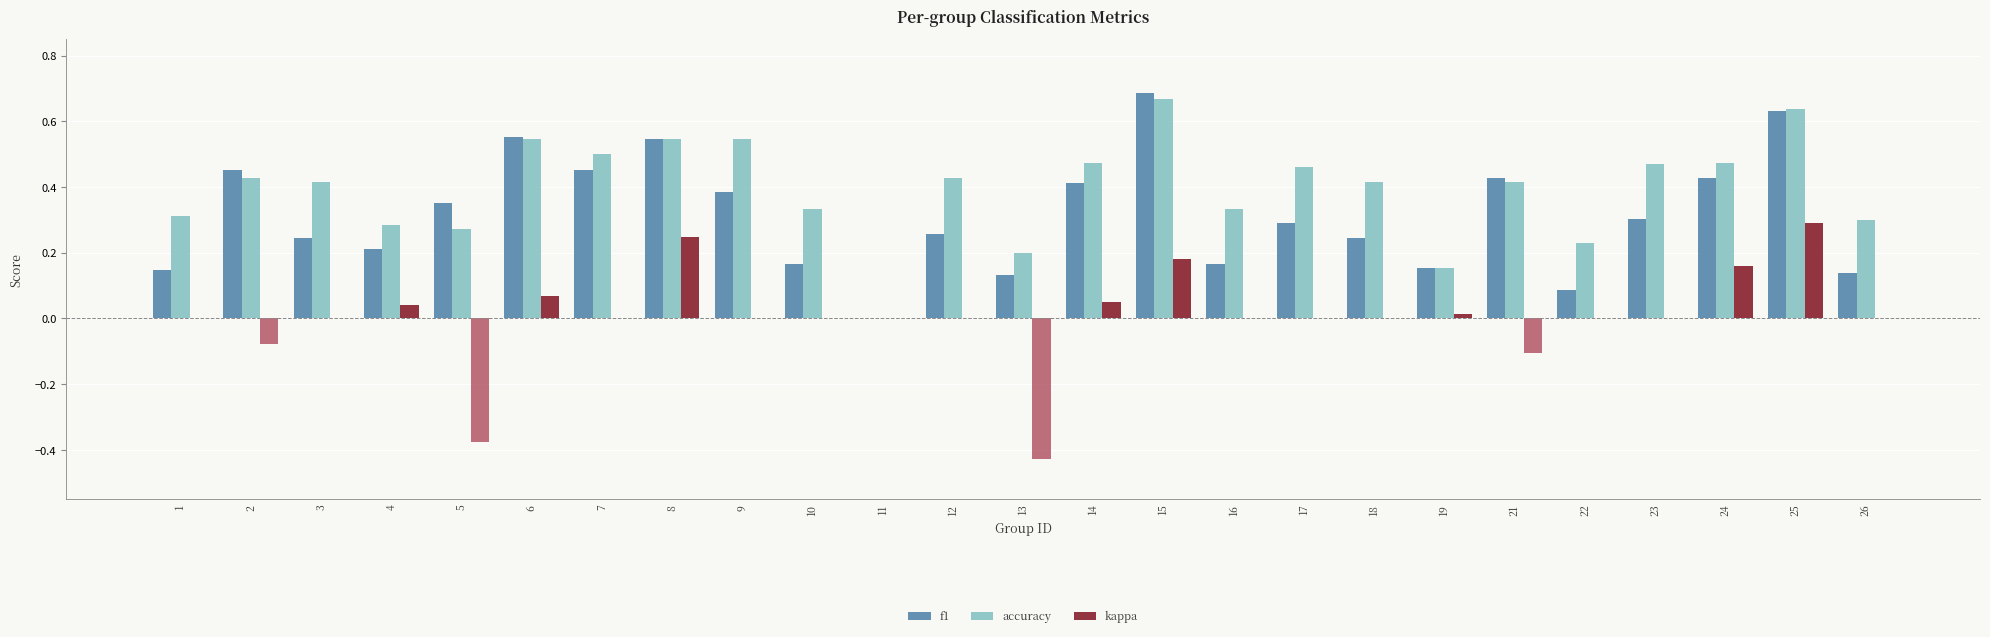

What is the value of the accuracy bar at the 13th from the left?

0.2